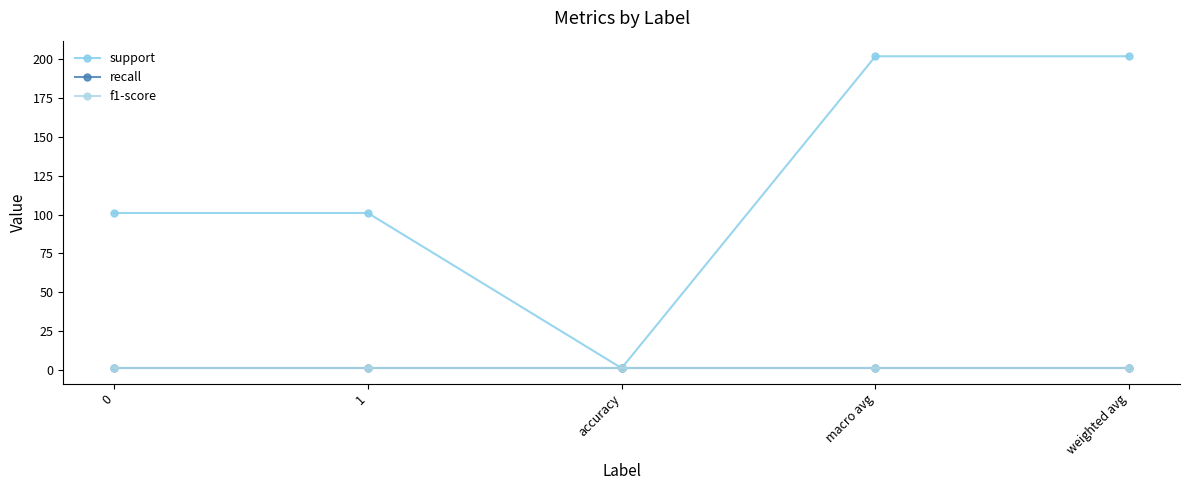

Does the chart display data point markers on the line(s)?

Yes